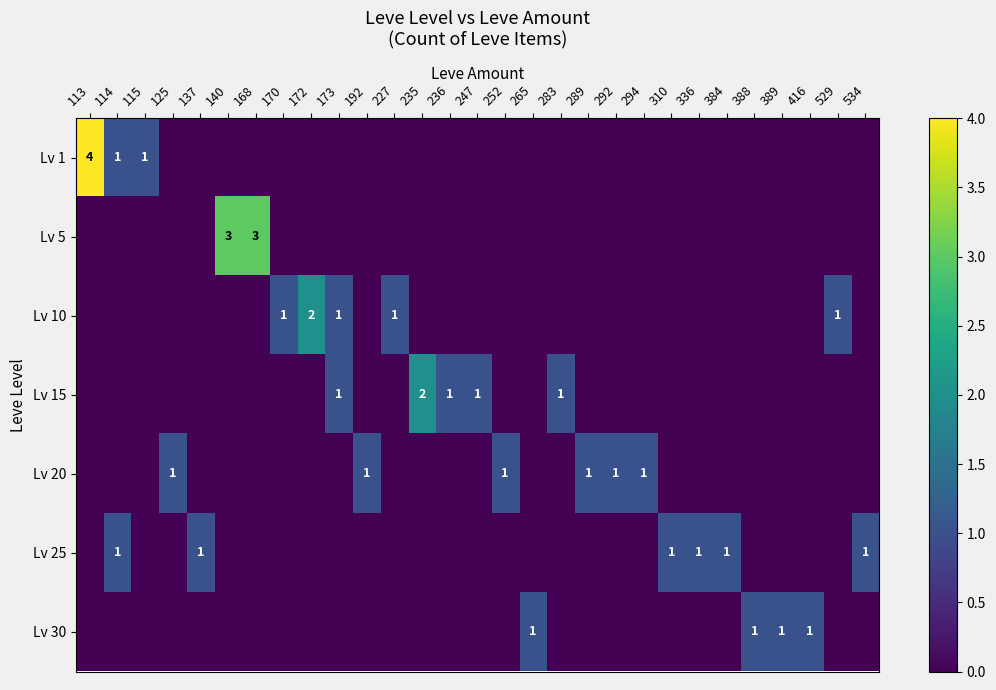

Which has a higher value, 172 or 289?

172